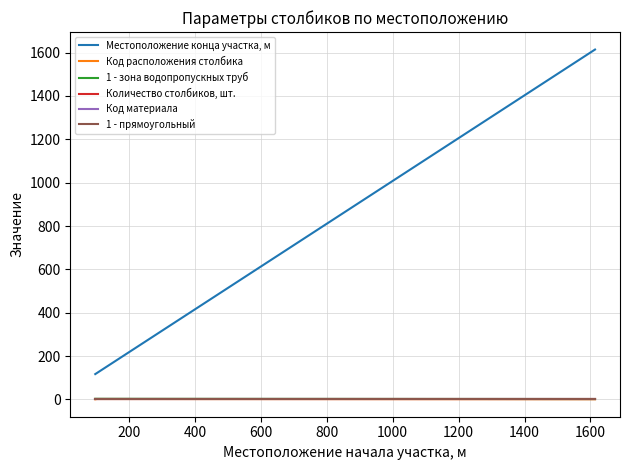

What is the maximum value for 1 - прямоугольный?

1